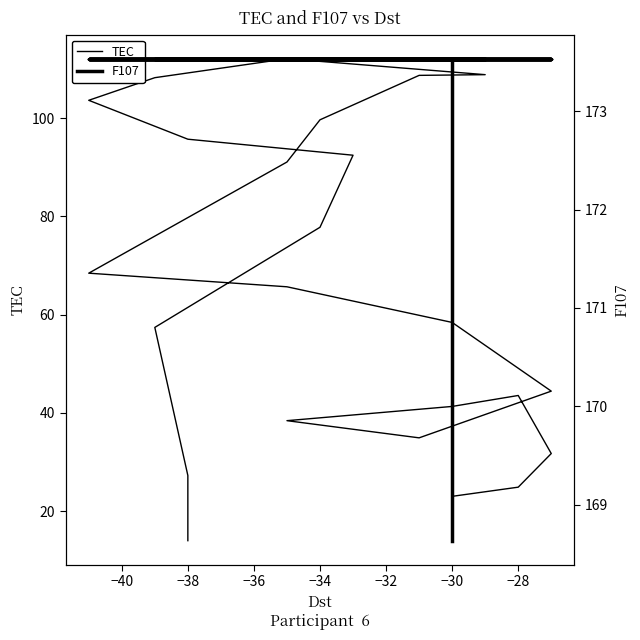

True or false: F107 and TEC intersect in this chart.

False